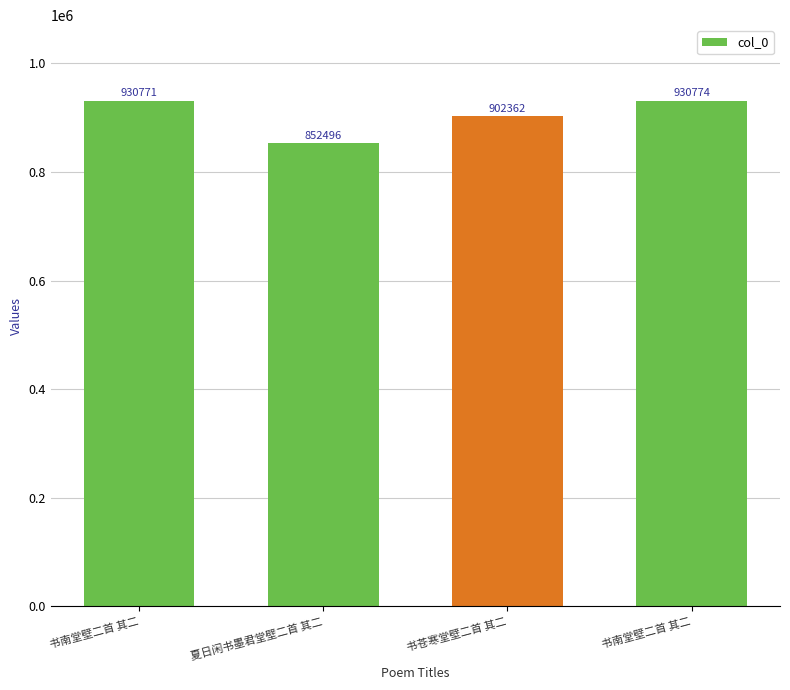

Does the chart contain stacked bars?

No